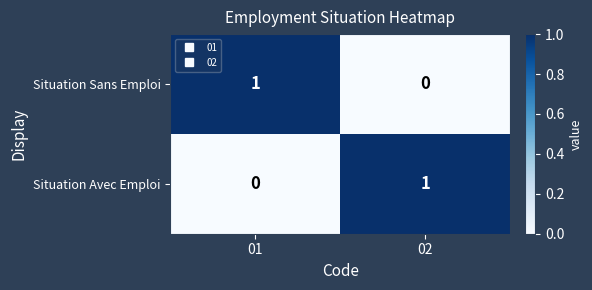

What is the spread (max minus min) of values at 01?

1